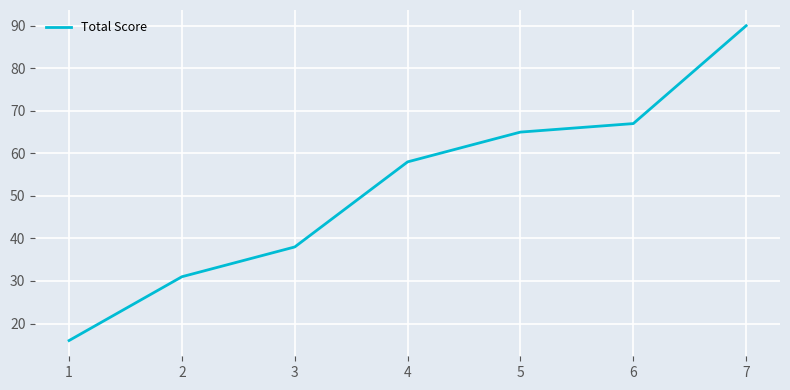

What is the sum of all values?

365